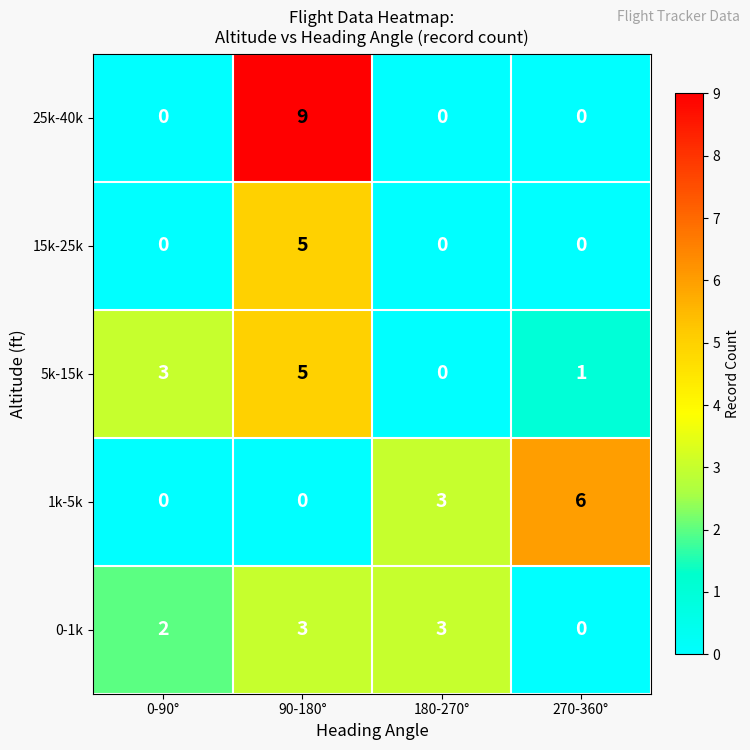

Count the 25k-40k values in the range 0 to 9.

4